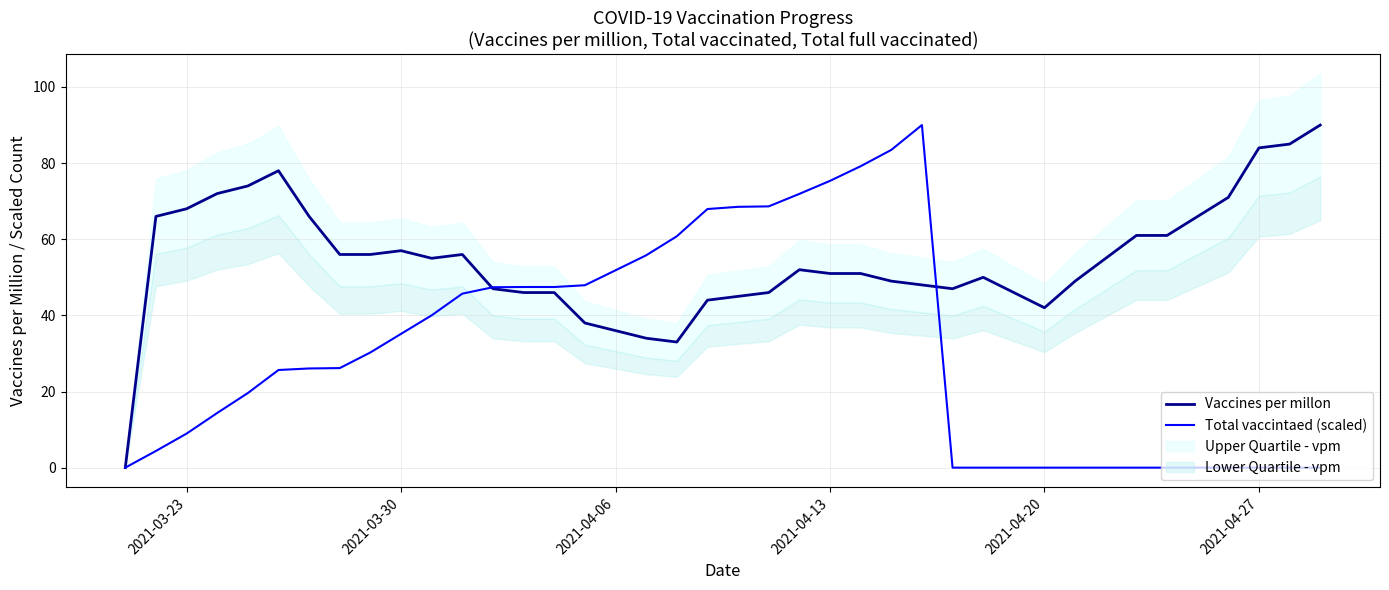

The value of Total vaccintaed (scaled) at 2021-04-13 is 75.3. True or false?

True